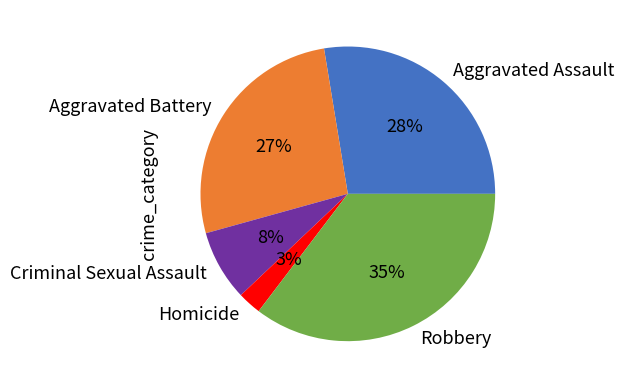

Which category has the biggest portion of the pie?

Robbery